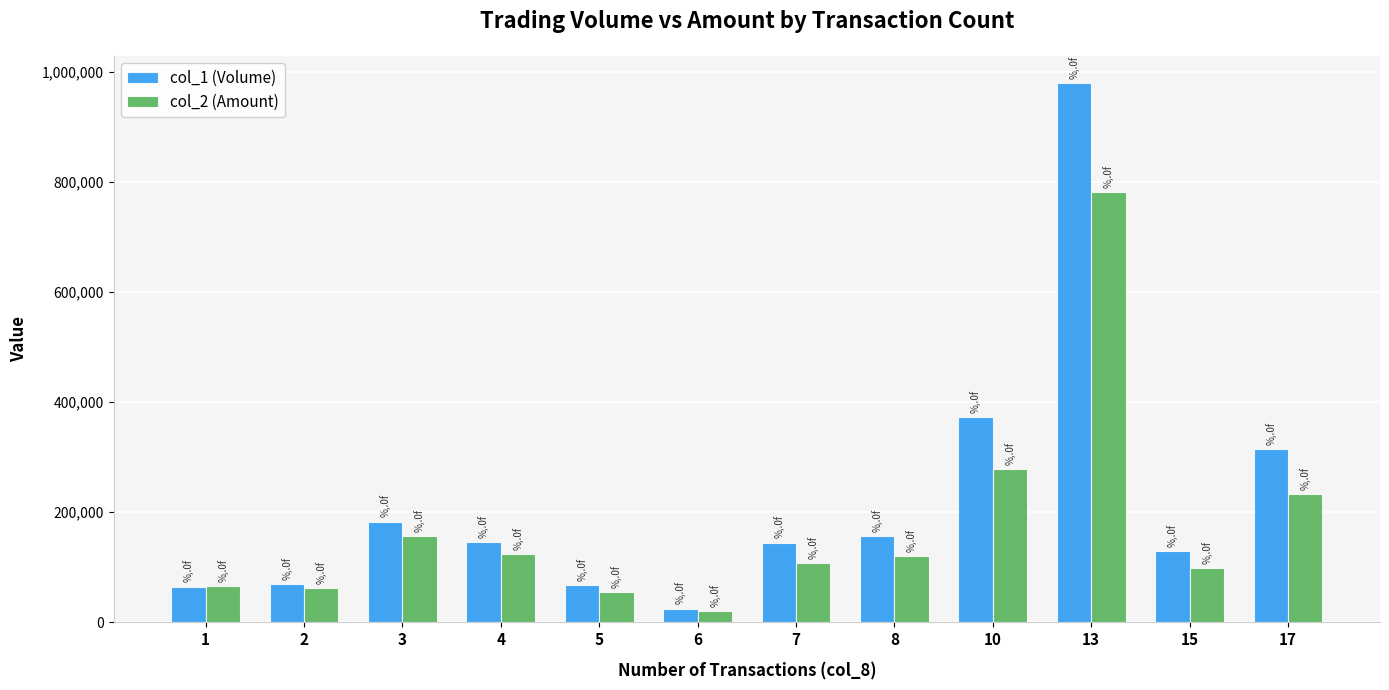

What is the sum of the col_2 (Amount) values at 10 and 7?

387220